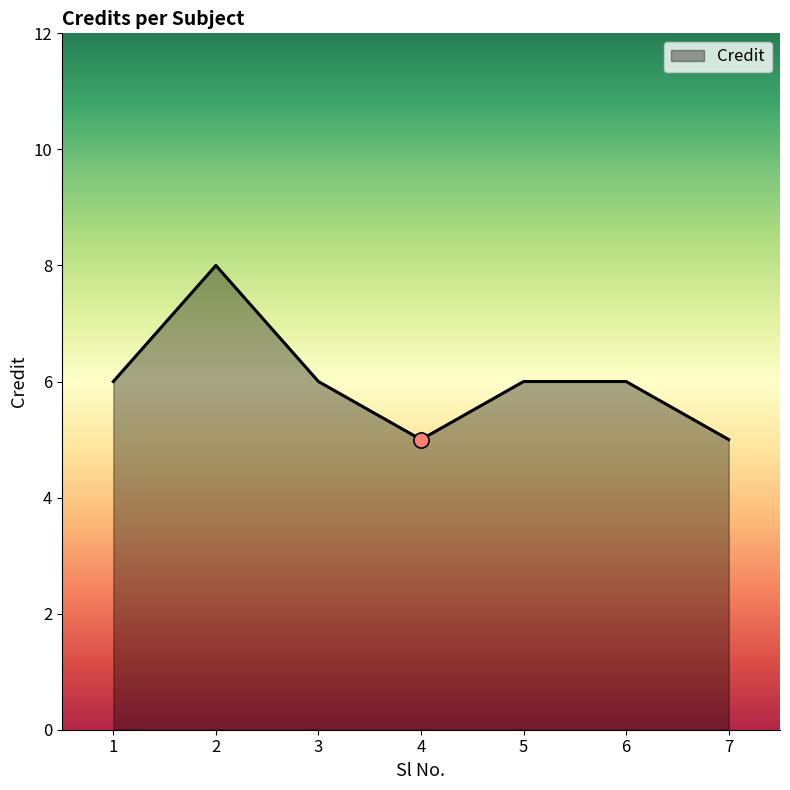

Which has a higher value, 2 or 5?

2